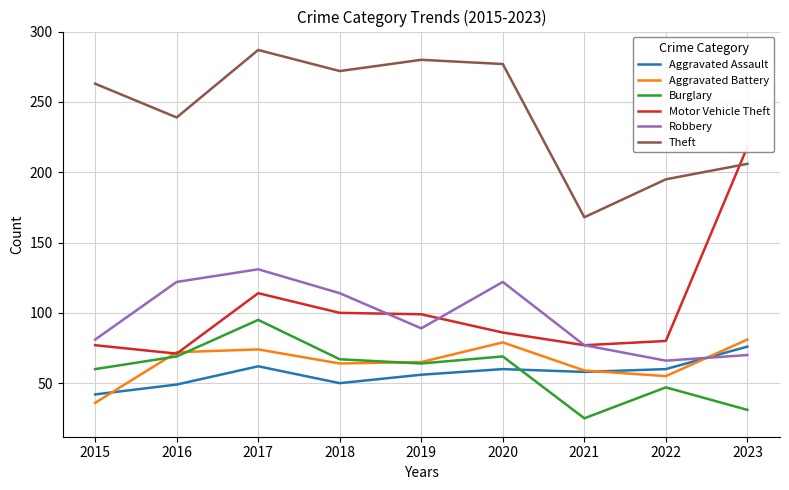

Reading left to right, what are all the values shown in this chart?

Aggravated Assault: 2015=42	2016=49	2017=62	2018=50	2019=56	2020=60	2021=58	2022=60	2023=76
Aggravated Battery: 2015=36	2016=72	2017=74	2018=64	2019=65	2020=79	2021=59	2022=55	2023=81
Burglary: 2015=60	2016=69	2017=95	2018=67	2019=64	2020=69	2021=25	2022=47	2023=31
Motor Vehicle Theft: 2015=77	2016=71	2017=114	2018=100	2019=99	2020=86	2021=77	2022=80	2023=218
Robbery: 2015=81	2016=122	2017=131	2018=114	2019=89	2020=122	2021=77	2022=66	2023=70
Theft: 2015=263	2016=239	2017=287	2018=272	2019=280	2020=277	2021=168	2022=195	2023=206